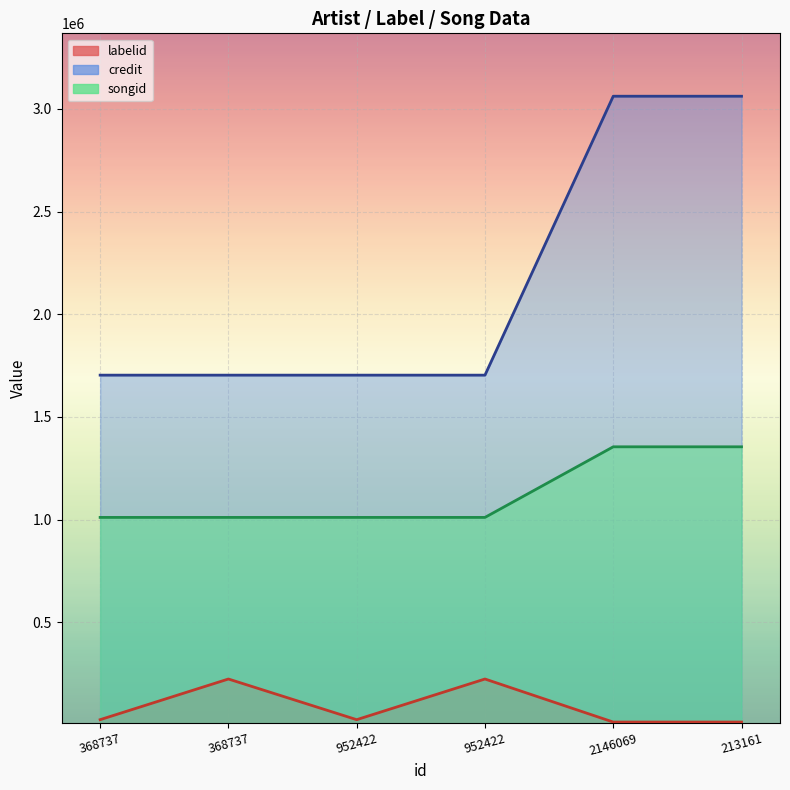

What is the label of the 5th point from the left?

2146069